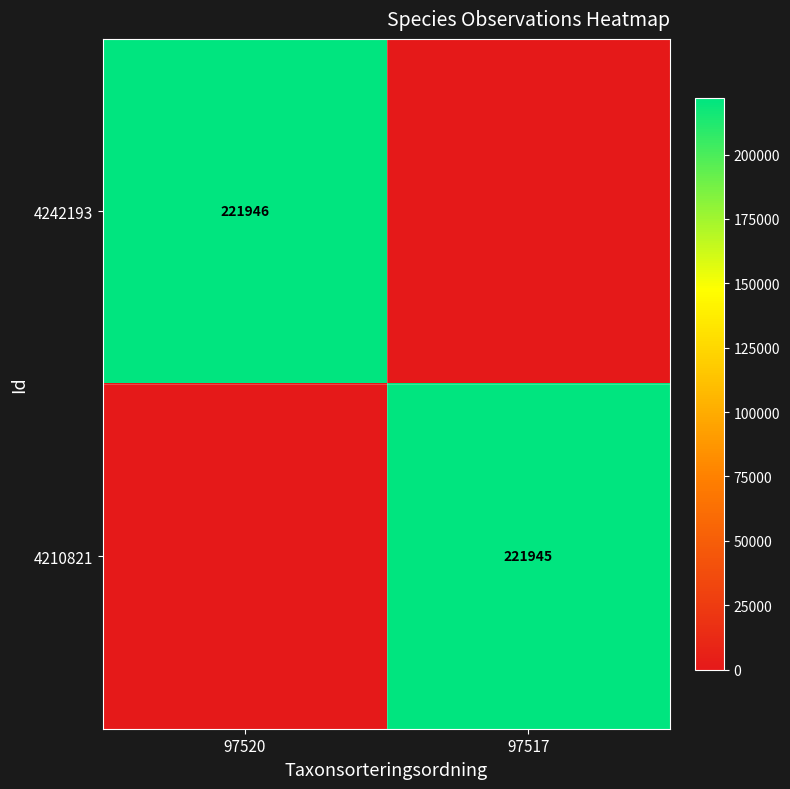

Is the value of 4242193 at 97520 greater than the value of 4210821 at 97517?

Yes